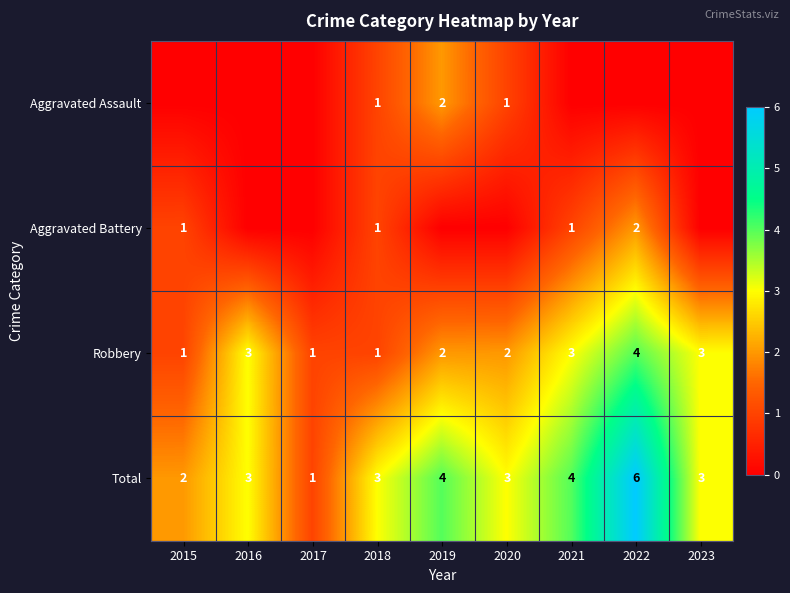

At which label does Total reach its minimum?

2017